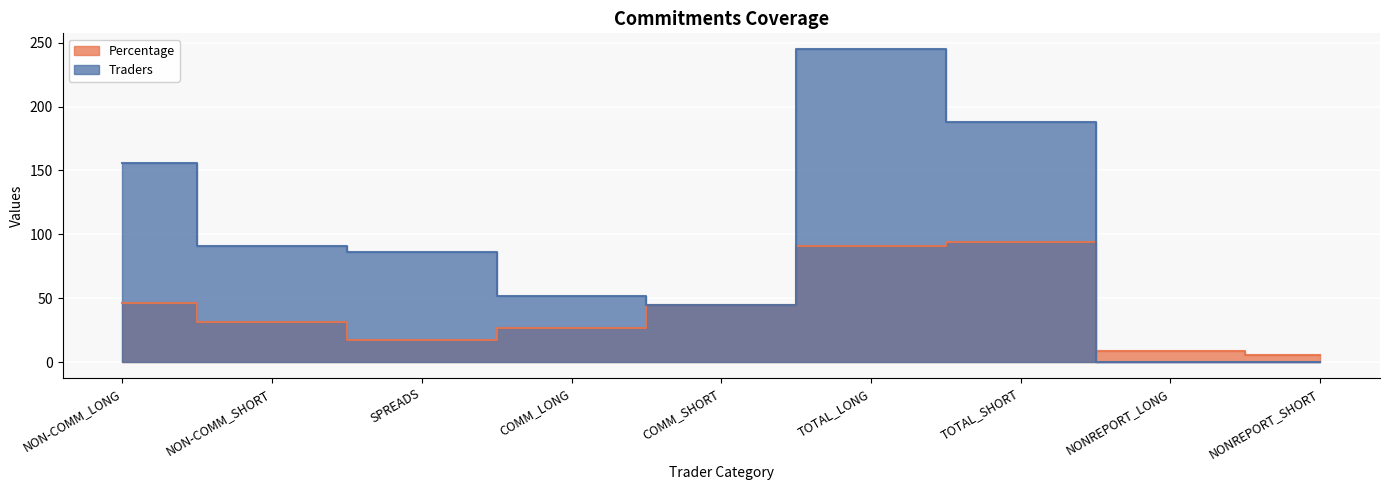

How many data points does each series have?

9